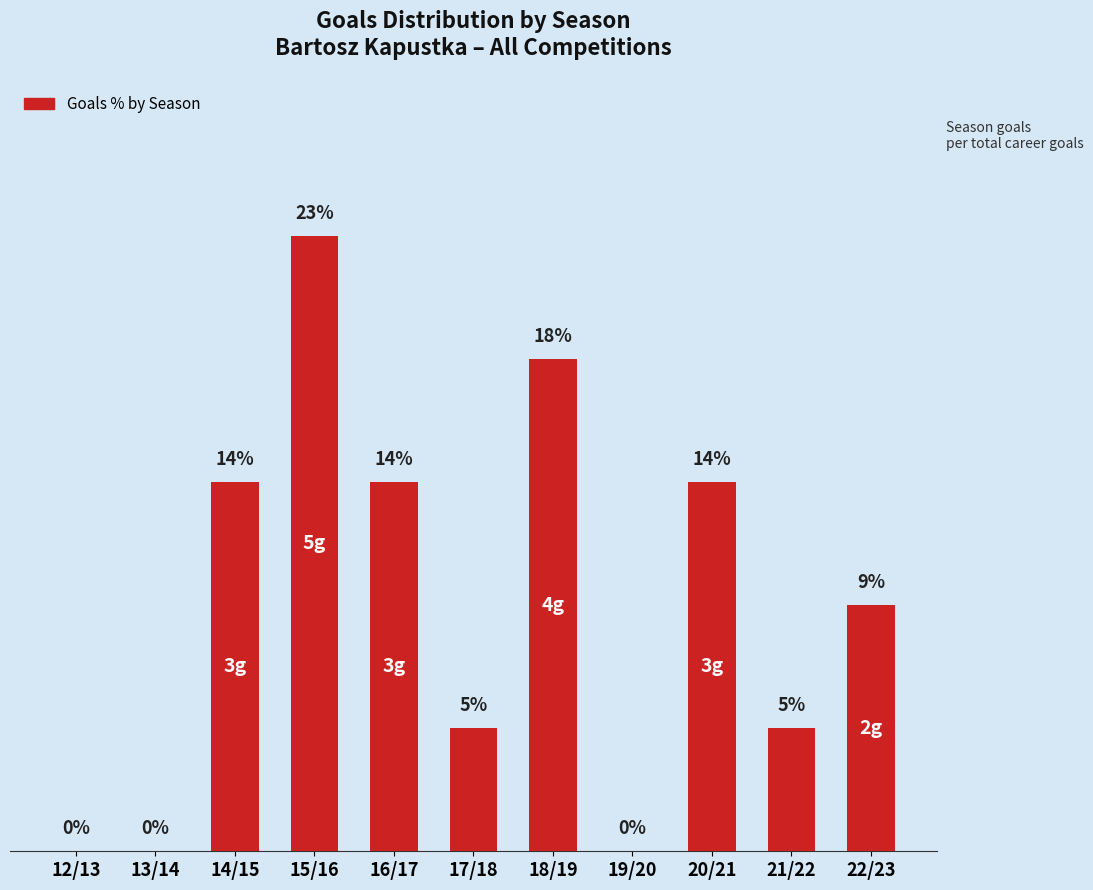

Where is the data nearest to the value 11?

22/23